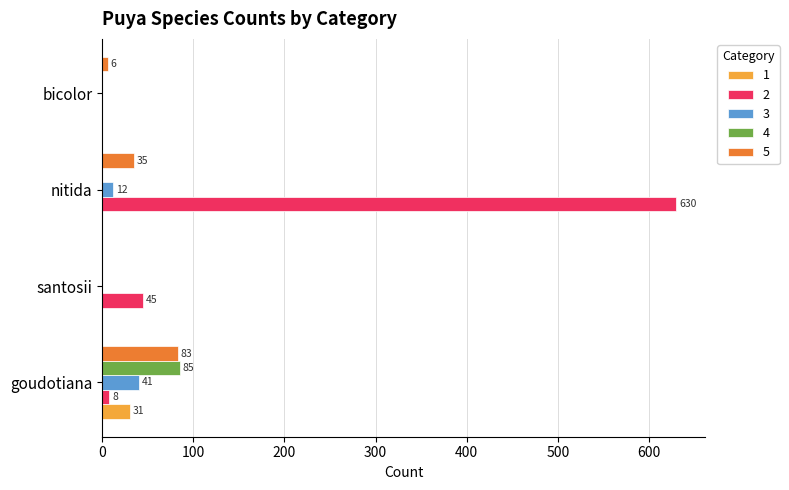

What is the maximum value for 4?

85